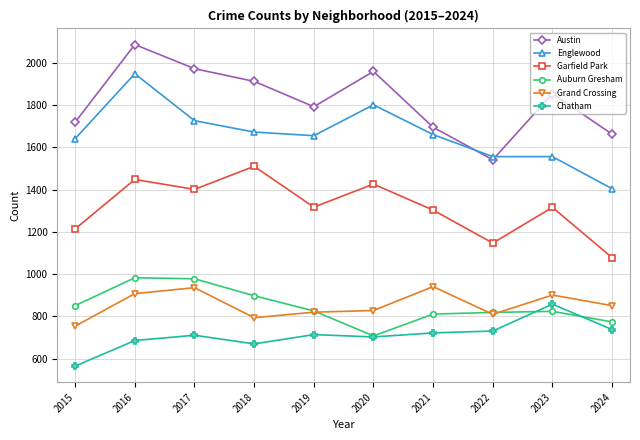

True or false: Grand Crossing and Englewood intersect in this chart.

False